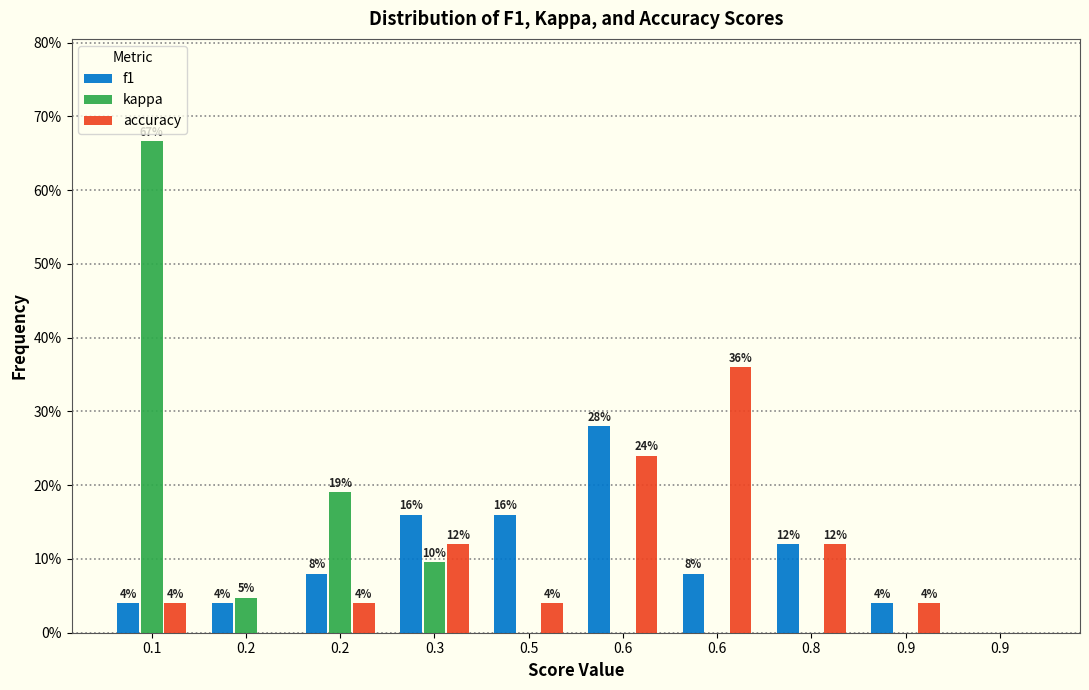

Are the bars grouped side by side (vs. stacked)?

Yes